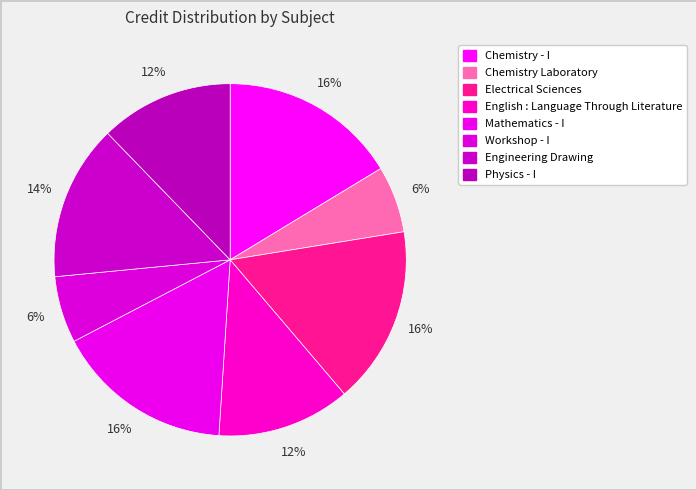

To the nearest percent, what percentage of the pie is Physics - I?

12%